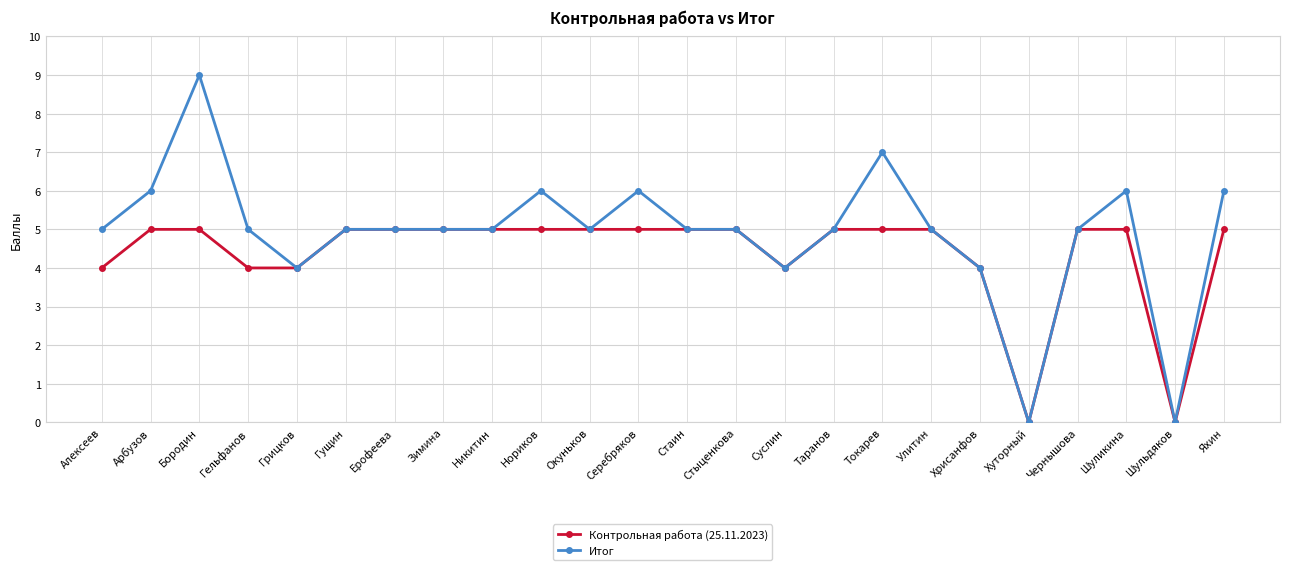

List the series in order of their overall mean, highest first.

Итог, Контрольная работа (25.11.2023)